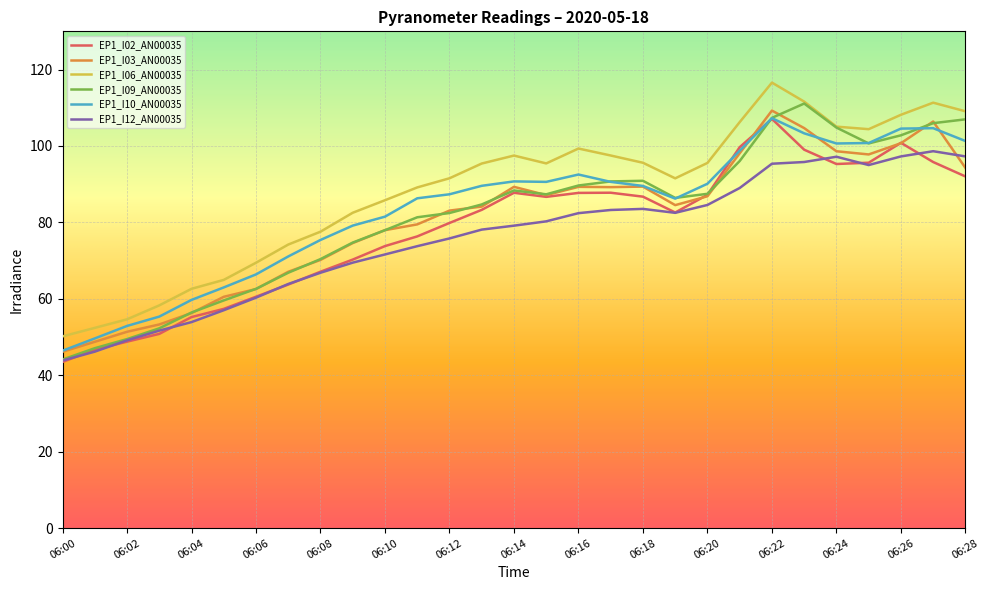

What is the minimum value for EP1_I09_AN00035?

44.1